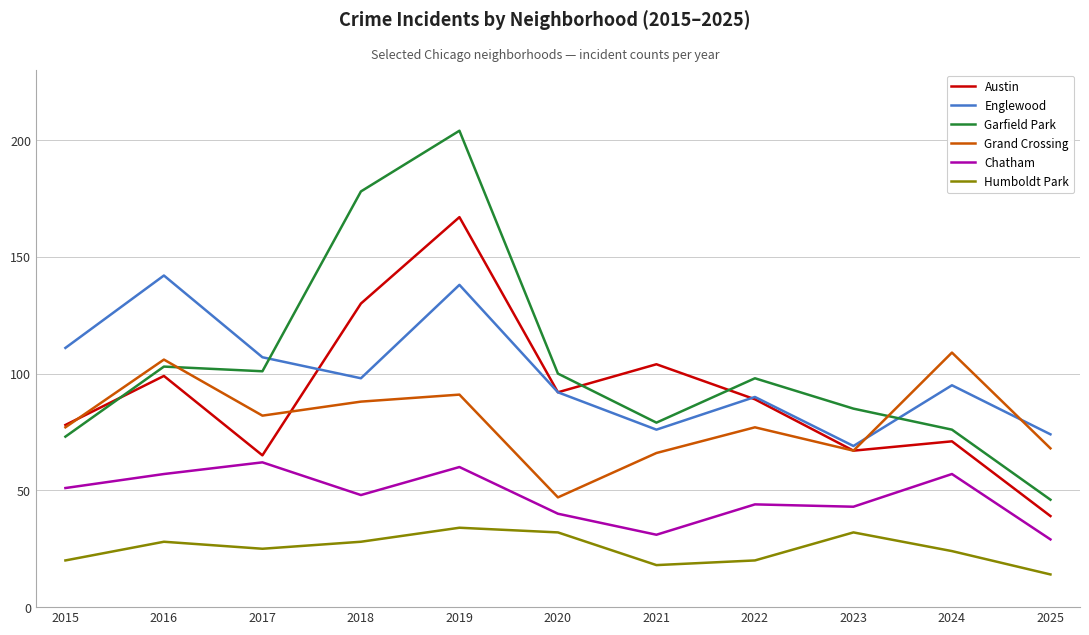

At which category does Austin reach its first local peak?

2016